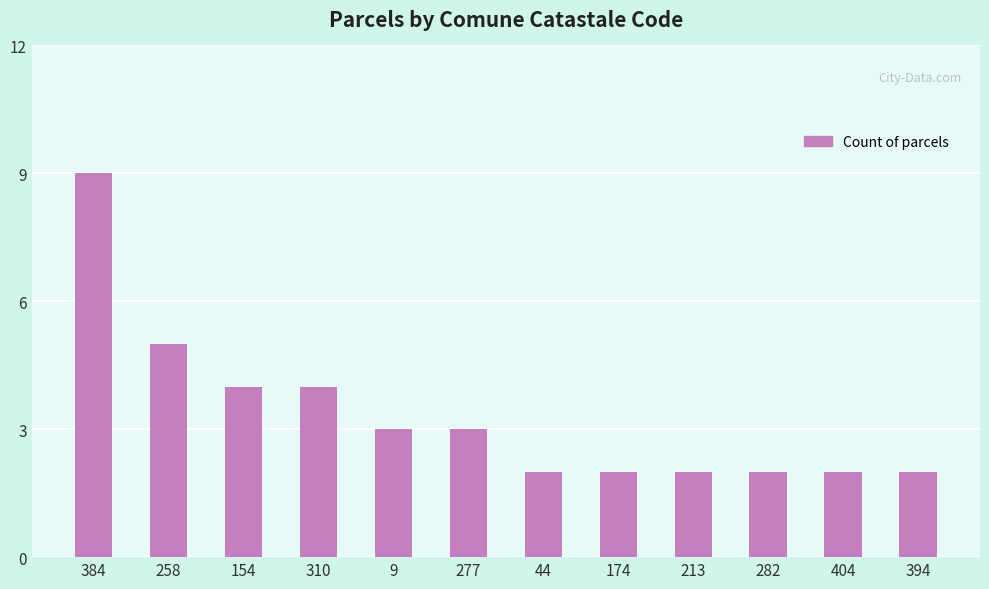

Is it true that the value at 44 is 3?

False